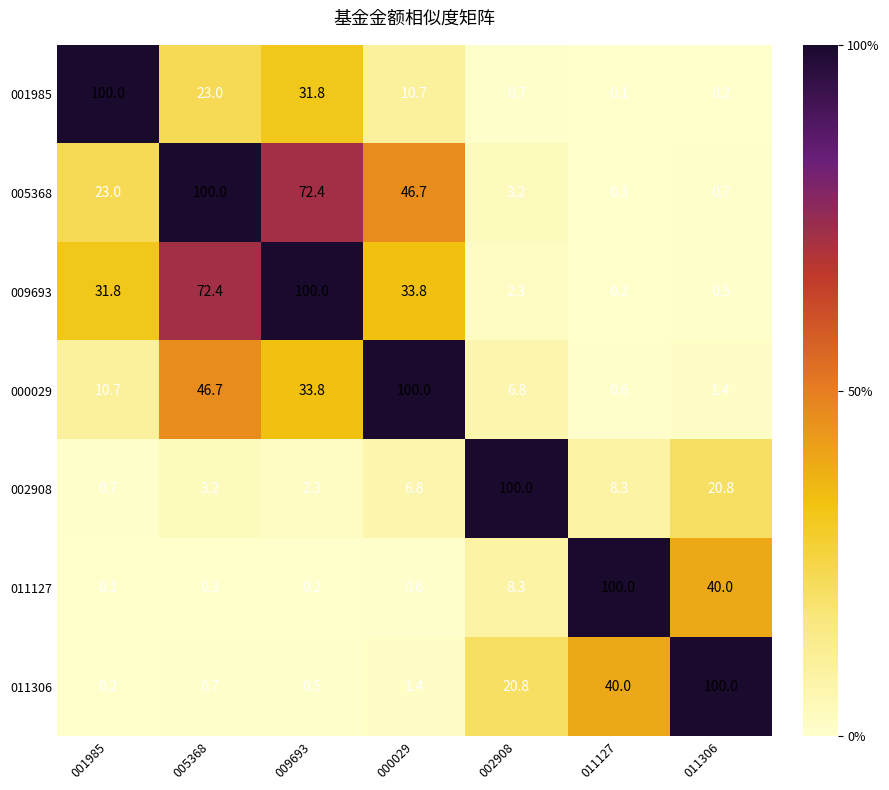

Count the number of categories in the chart.

7